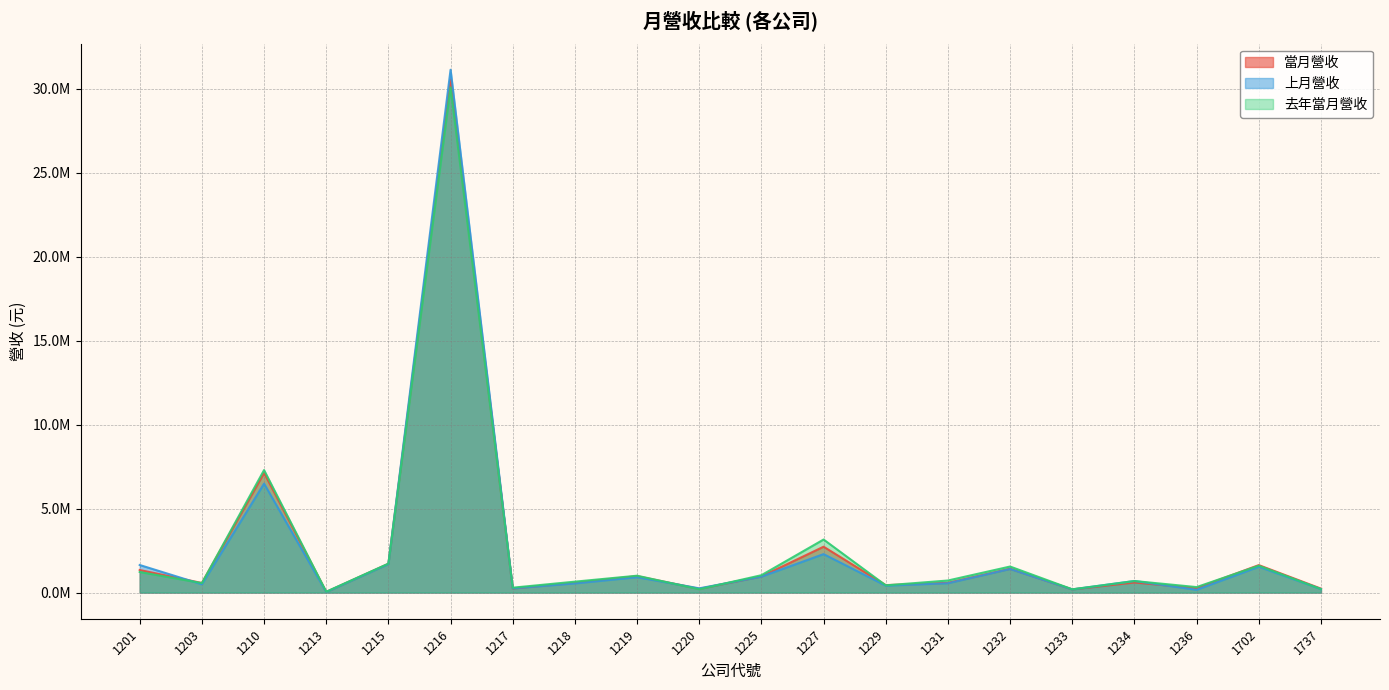

Between 1702 and 1203, which is larger?

1702